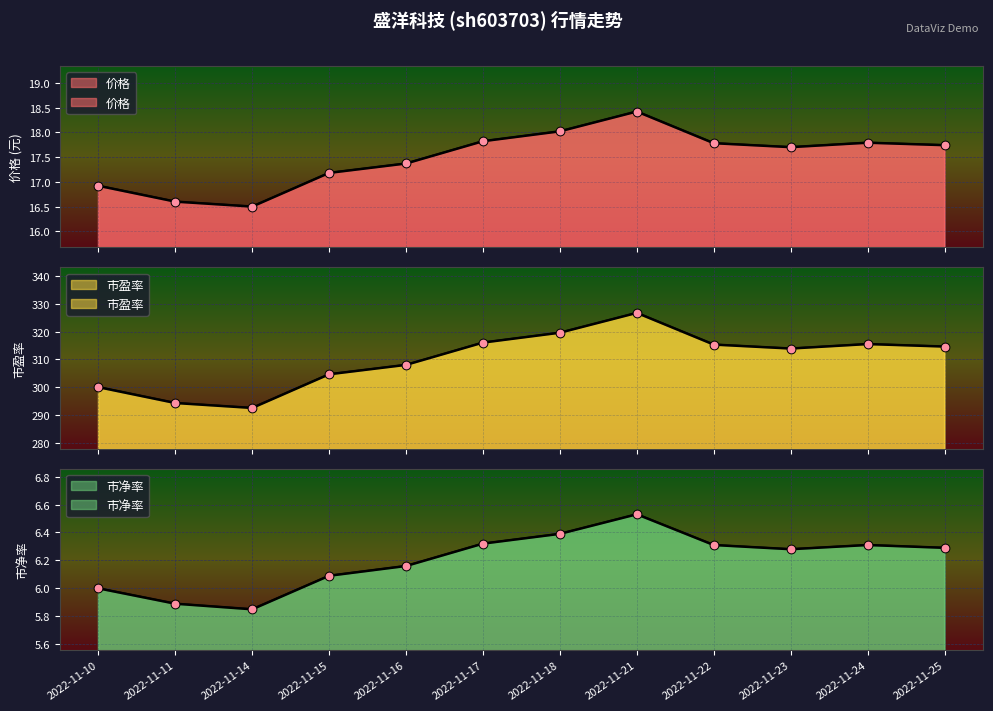

Which series has the largest total across all categories?

市盈率